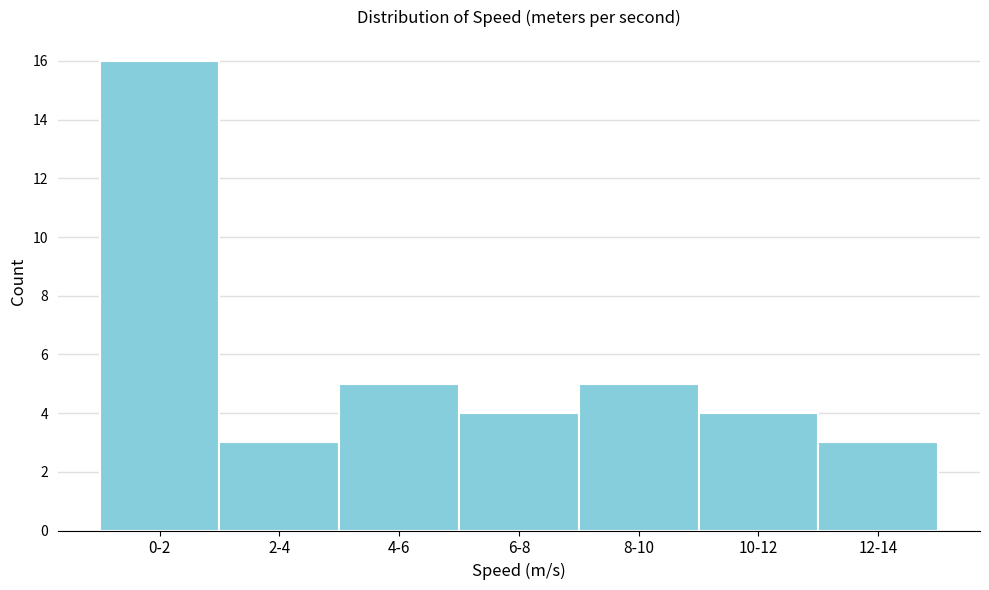

Reading left to right, extract all data points from this chart.

0-2=16	2-4=3	4-6=5	6-8=4	8-10=5	10-12=4	12-14=3